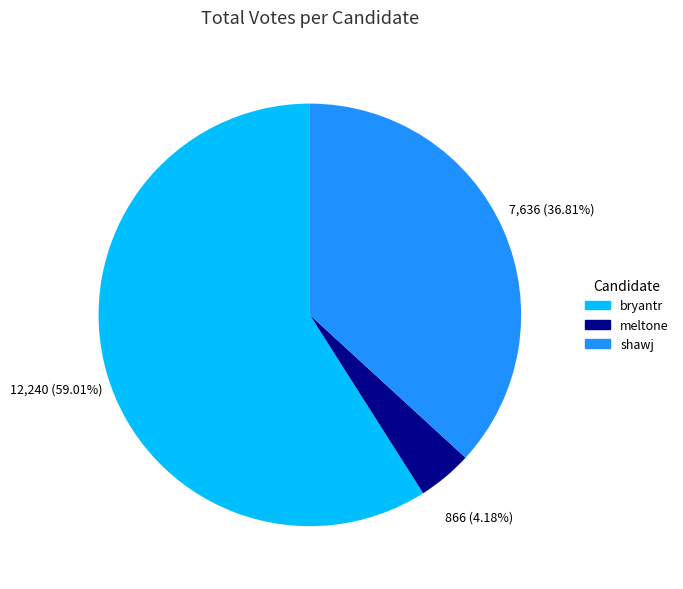

How many slices are in this pie chart?

3